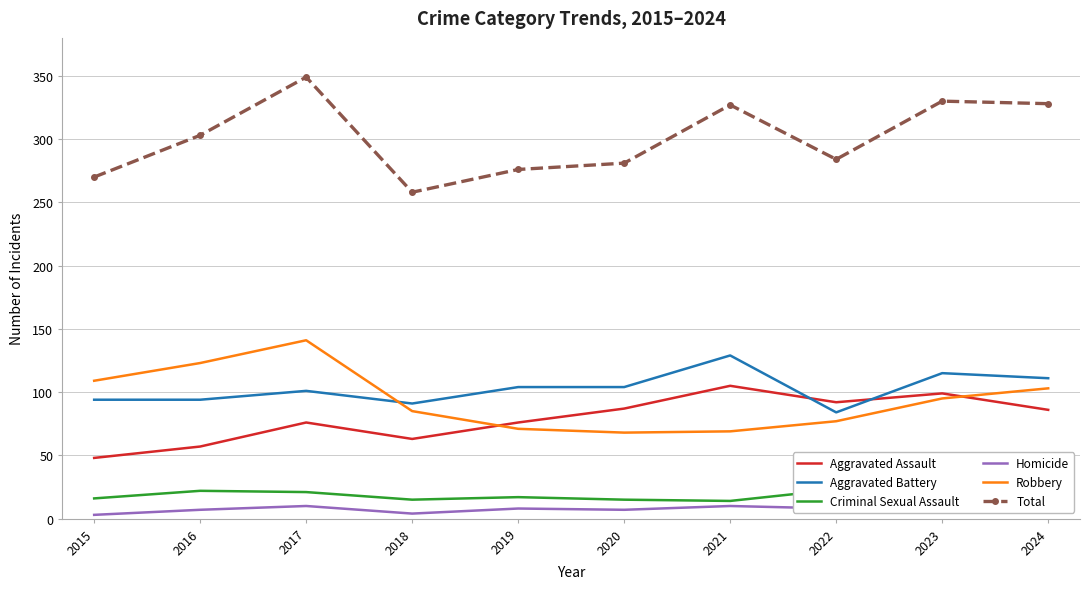

How many data points in Robbery are less than 95?

5